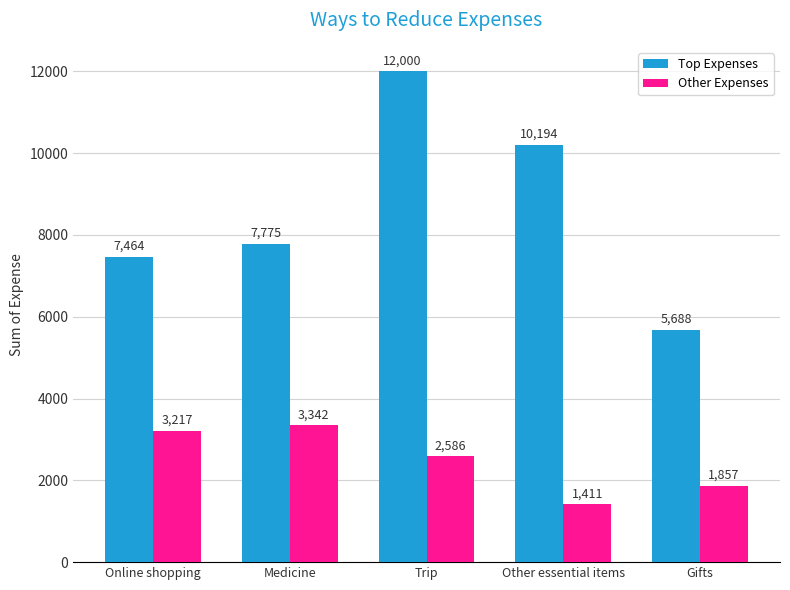

Rank the categories by Top Expenses value from lowest to highest.

Gifts, Online shopping, Medicine, Other essential items, Trip